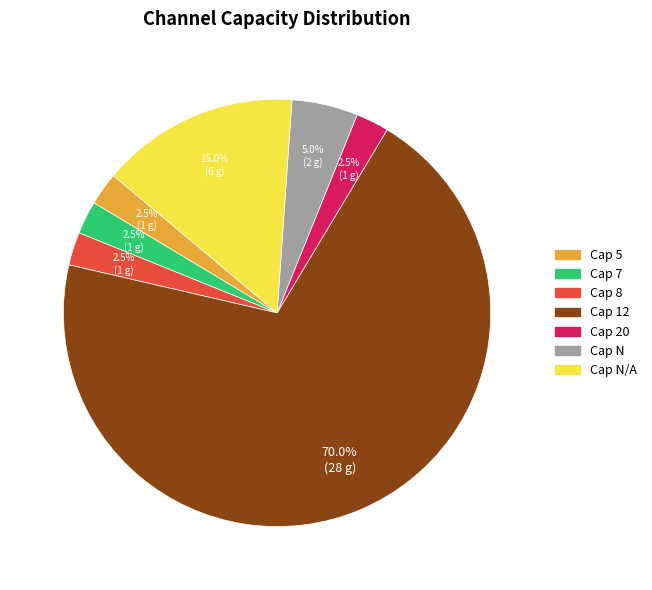

Is there any slice that represents more than half of the pie?

Yes